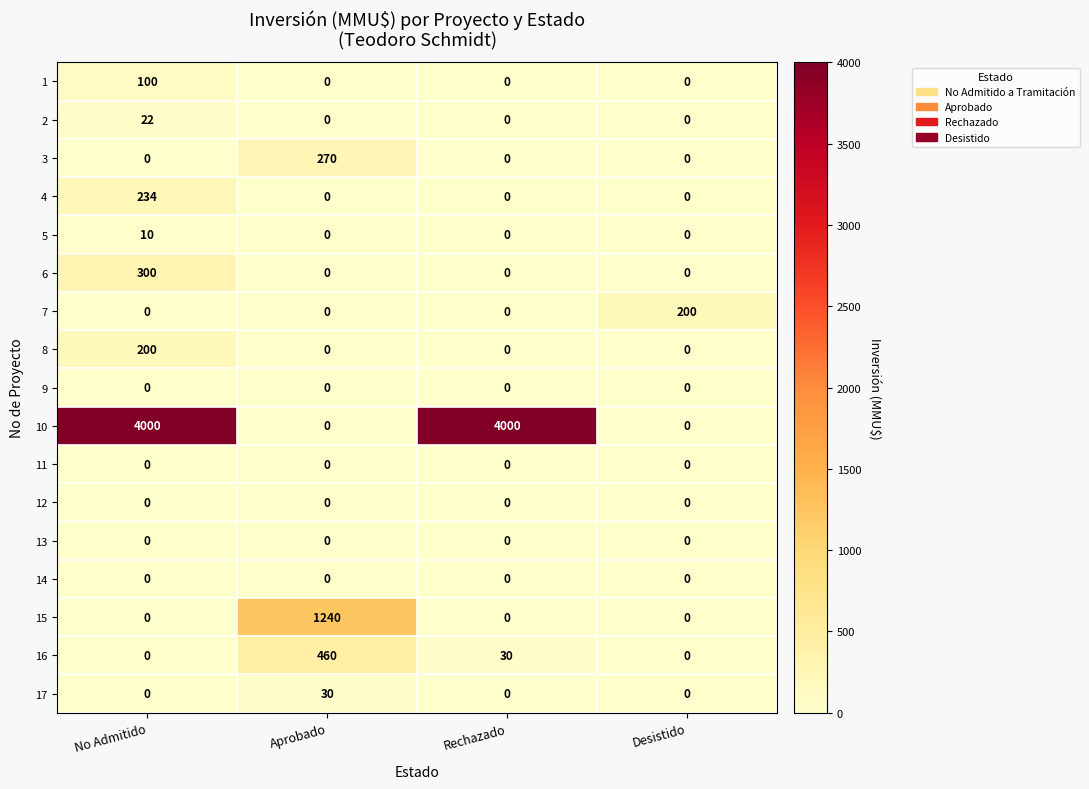

Which series has the largest range (max minus min)?

10